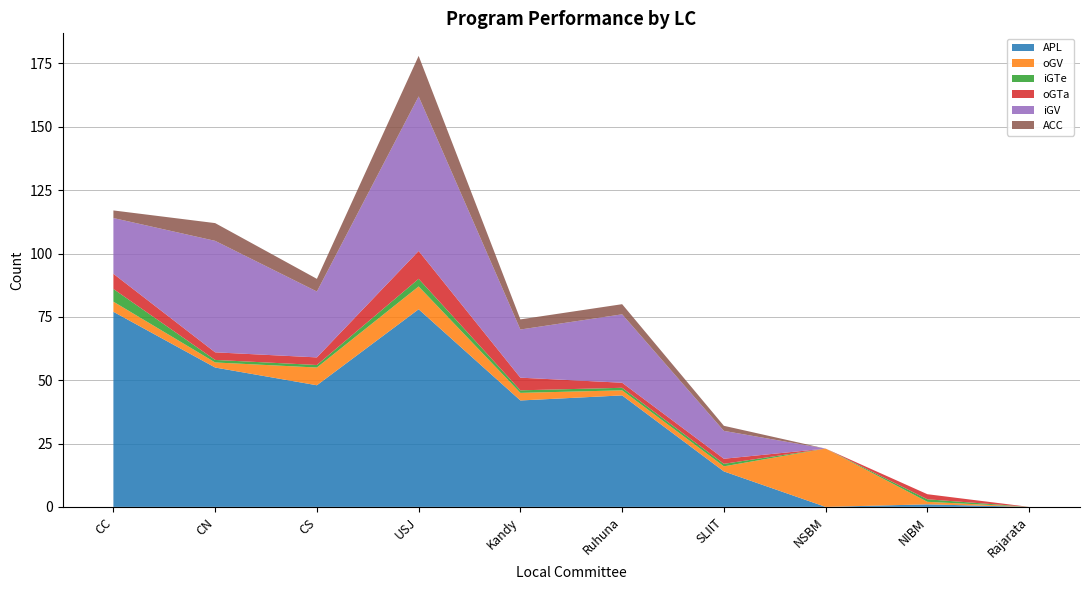

Reading right to left, transcribe all the data shown in this chart.

APL: 0	1	0	14	44	42	78	48	55	77
oGV: 0	1	23	2	2	3	9	7	2	4
iGTe: 0	1	0	1	1	1	3	1	1	5
oGTa: 0	2	0	2	2	5	11	3	3	6
iGV: 0	0	0	11	27	19	61	26	44	22
ACC: 0	0	0	2	4	4	16	5	7	3